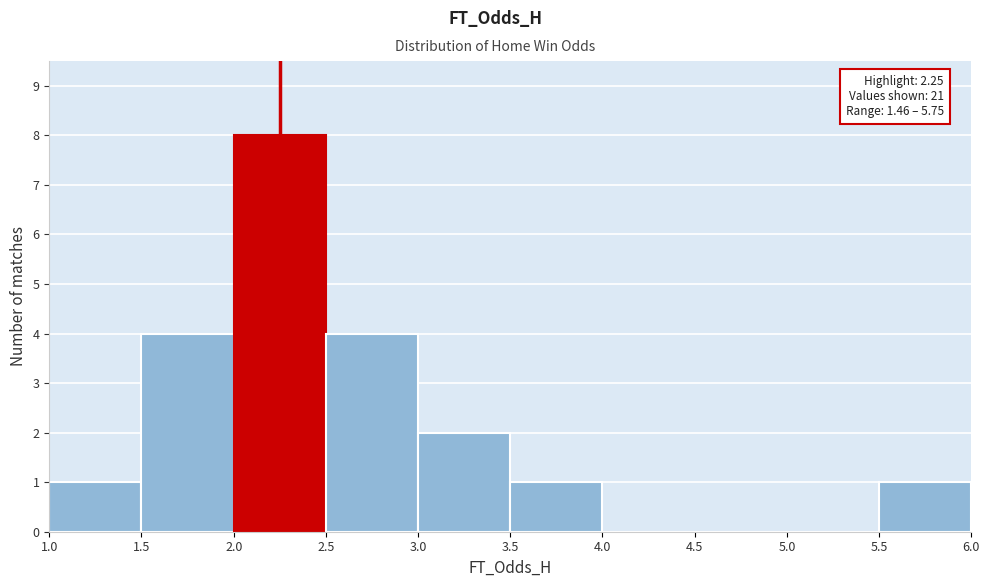

Which range on the x-axis has the tallest bar?

2.0 to 2.5